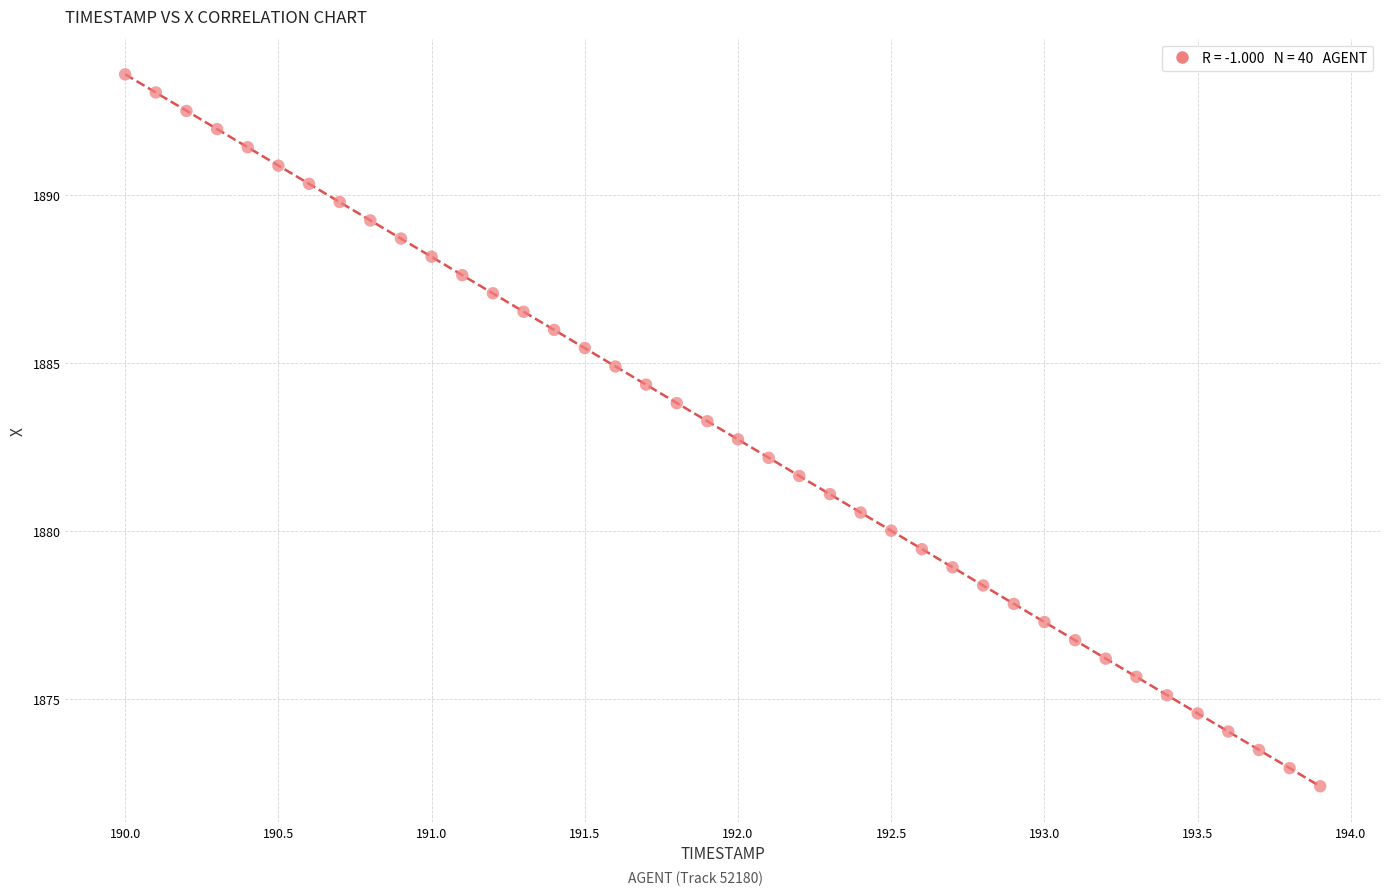

What is the range of X values (max minus min)?

3.9